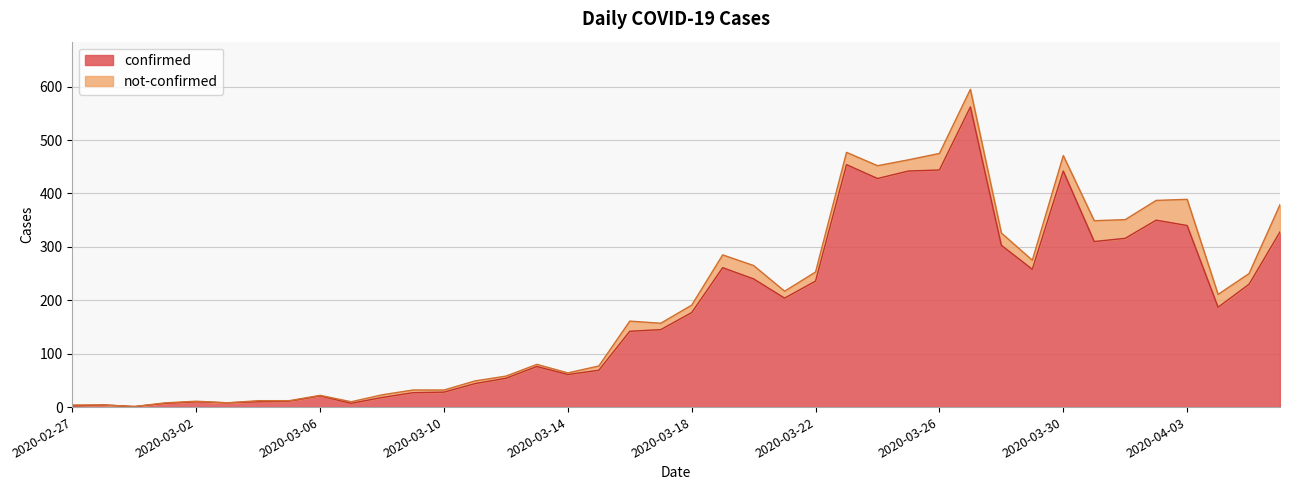

Is it true that confirmed equals 177 at 2020-03-18?

True